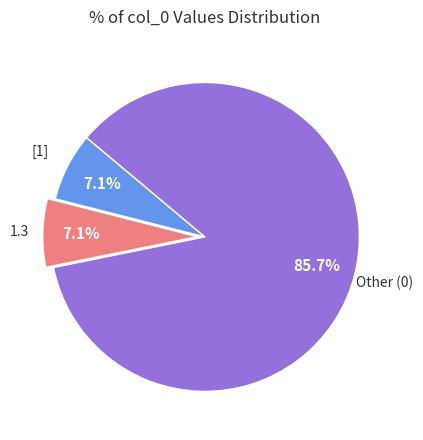

Does any single category account for the majority?

Yes